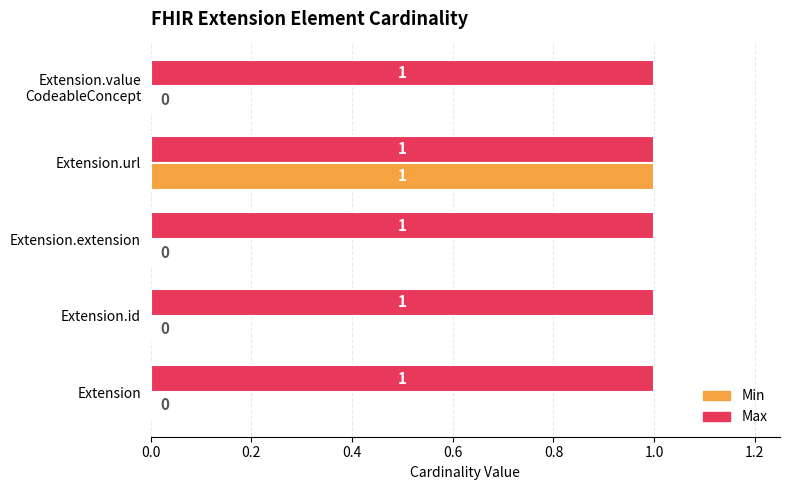

Which series has the largest range (max minus min)?

Min